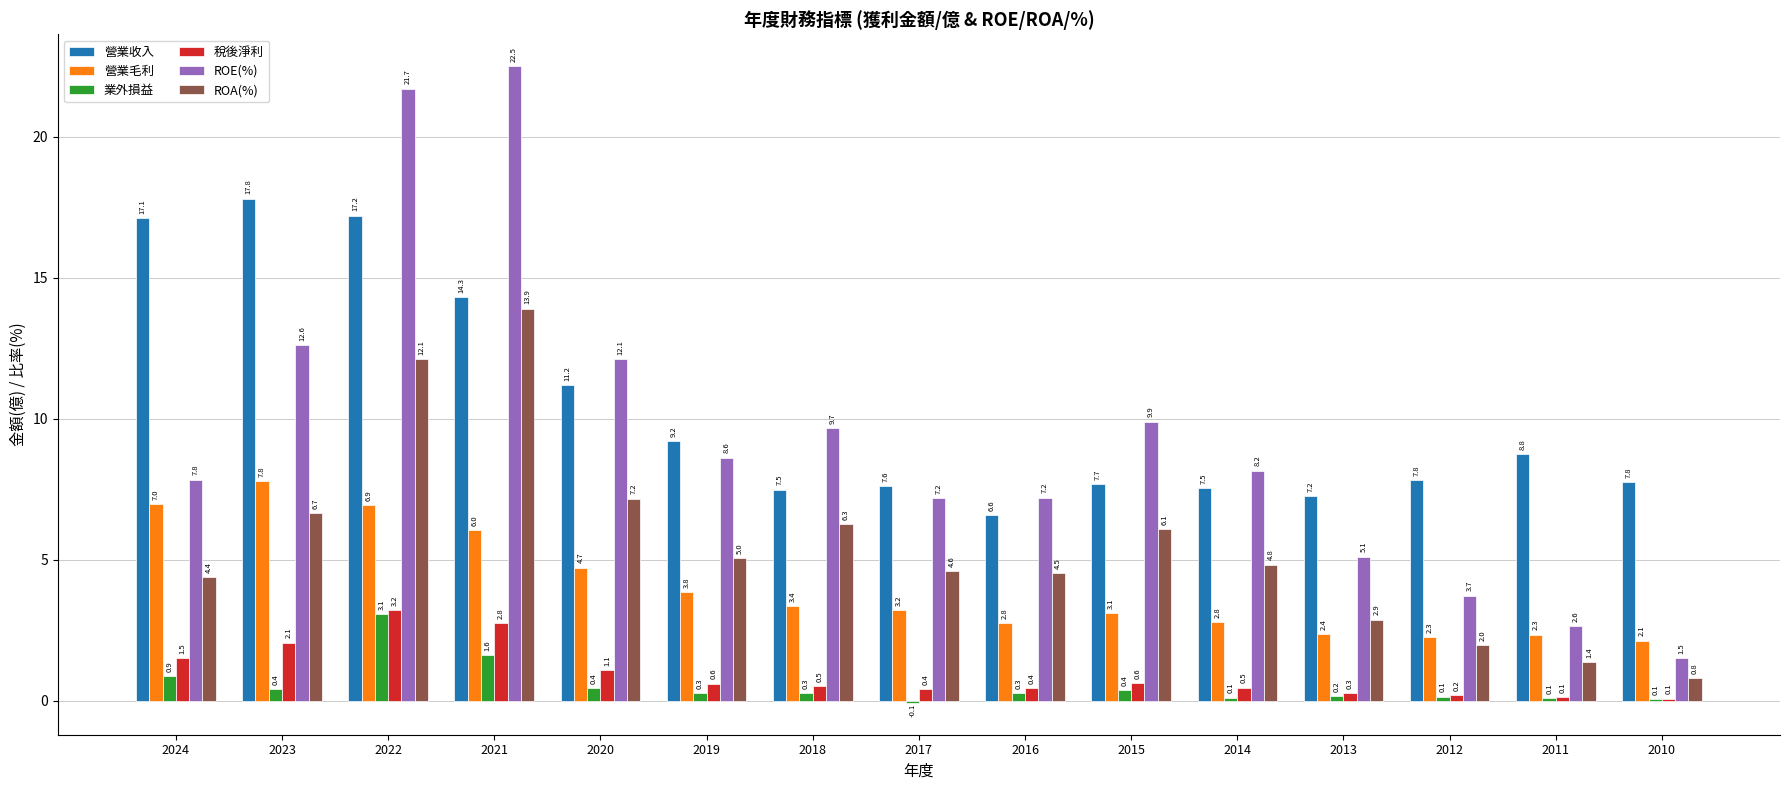

What is the greatest value displayed?

22.5